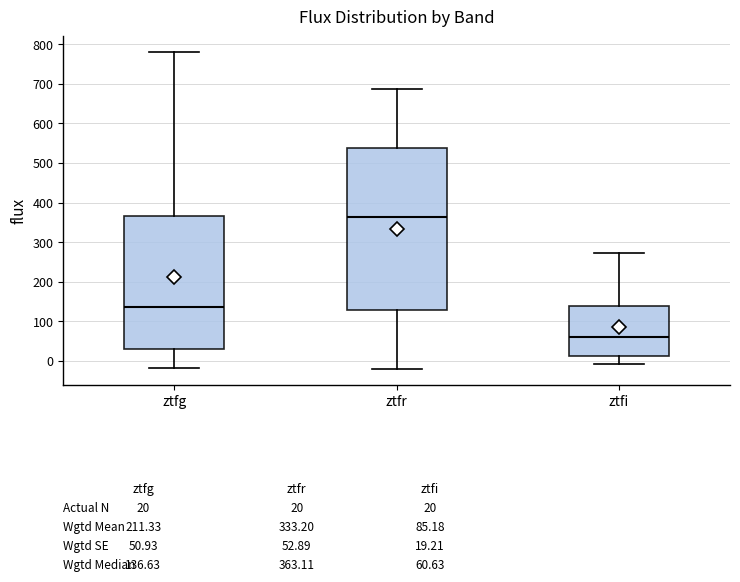

Comparing the boxes themselves (not the whiskers), which one is the tallest?

ztfr